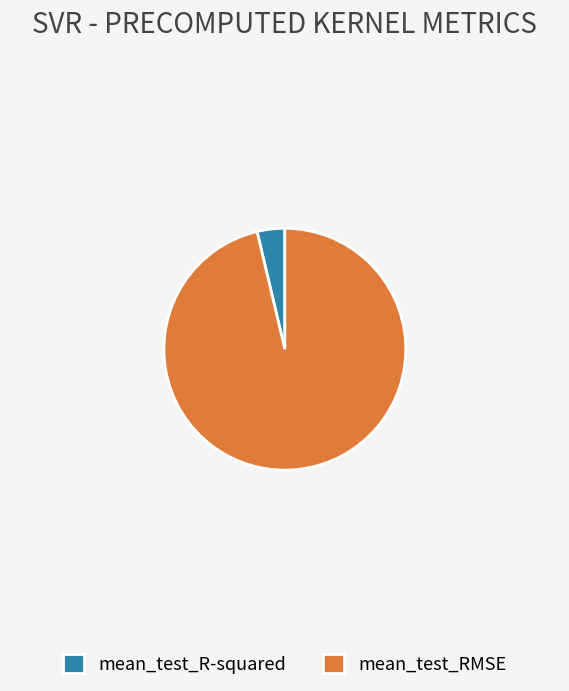

Is there a majority slice in this chart?

Yes